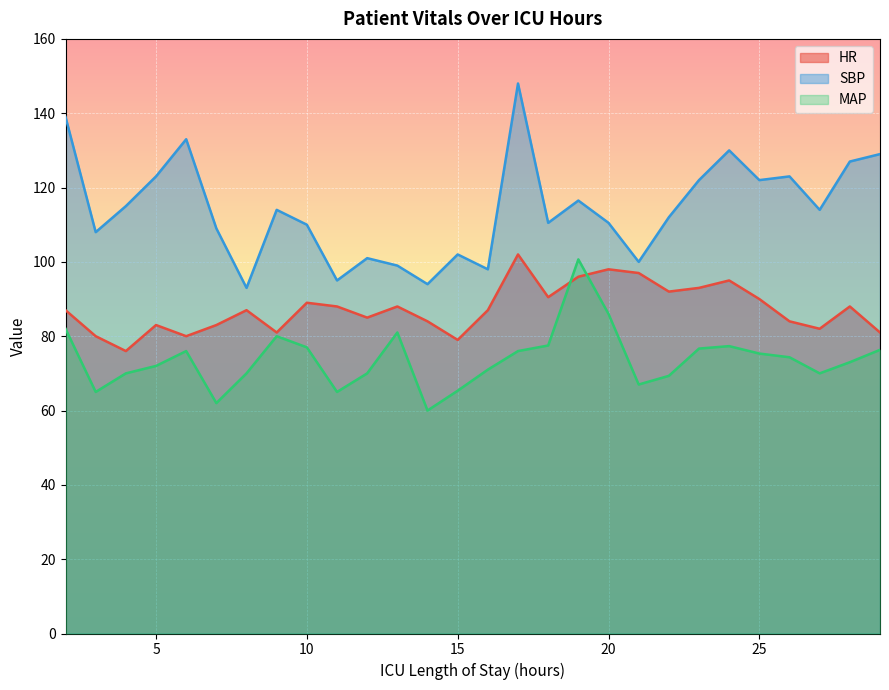

Reading left to right, transcribe all the data shown in this chart.

HR: 87.0	80.0	76.0	83.0	80.0	83.0	87.0	81.0	89.0	88.0	85.0	88.0	84.0	79.0	87.0	102.0	90.5	96.0	98.0	97.0	92.0	93.0	95.0	90.0	84.0	82.0	88.0	81.0
SBP: 139.0	108.0	115.0	123.0	133.0	109.0	93.0	114.0	110.0	95.0	101.0	99.0	94.0	102.0	98.0	148.0	110.5	116.5	110.5	100.0	112.0	122.0	130.0	122.0	123.0	114.0	127.0	129.0
MAP: 82.0	65.0	70.0	72.0	76.0	62.0	70.0	80.0	77.0	65.0	70.0	81.0	60.0	65.3	71.0	76.0	77.5	100.7	86.0	67.0	69.3	76.7	77.3	75.3	74.3	70.0	73.0	76.3